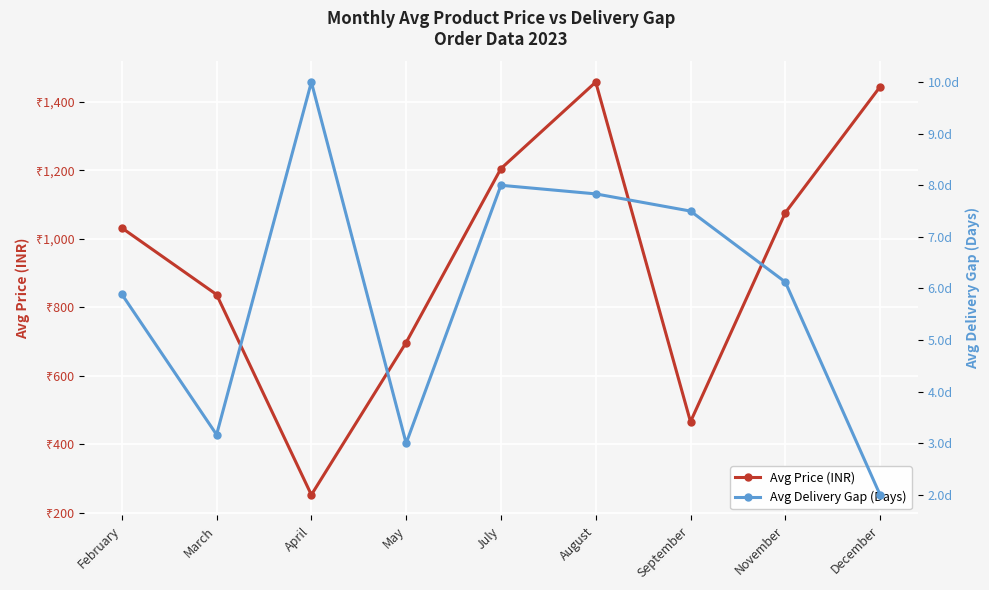

True or false: Avg Delivery Gap (Days) has a value of 10.7 at November.

False